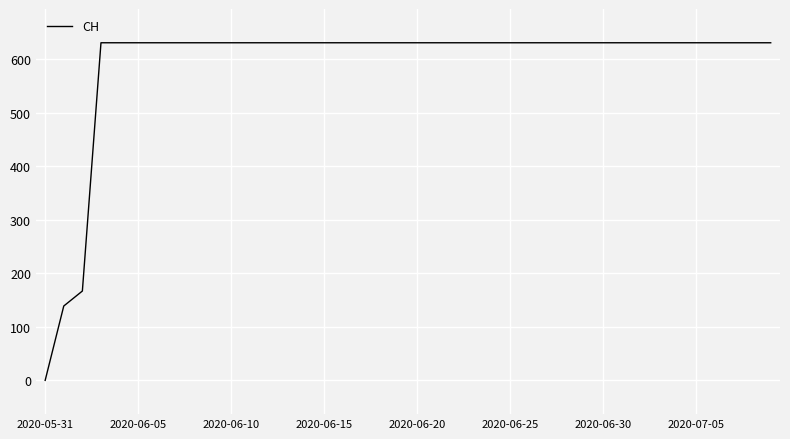

What is the difference between the maximum and minimum values?

631